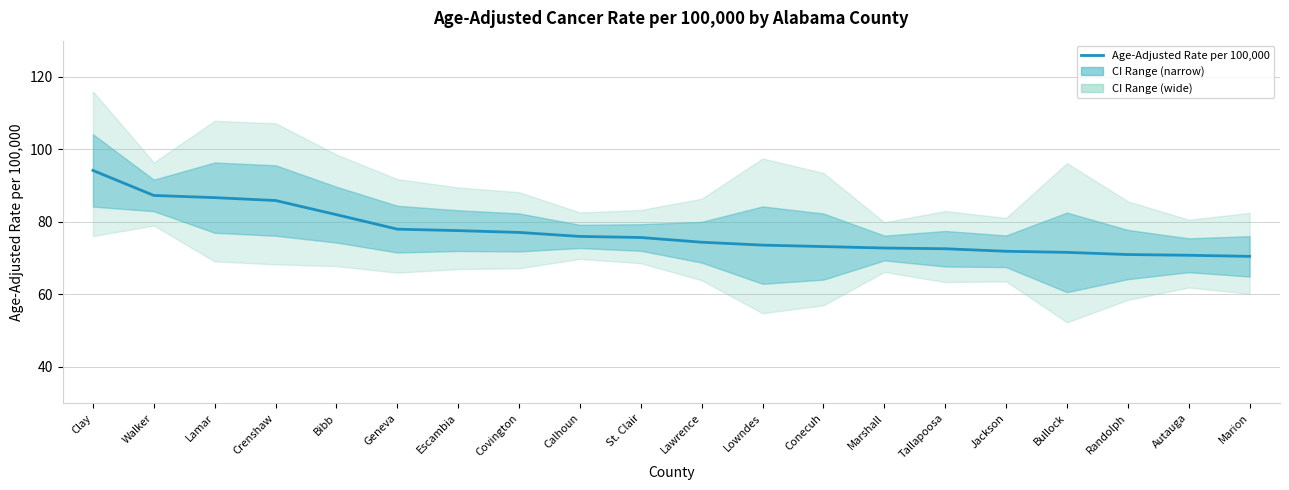

What is the average value?

77.1